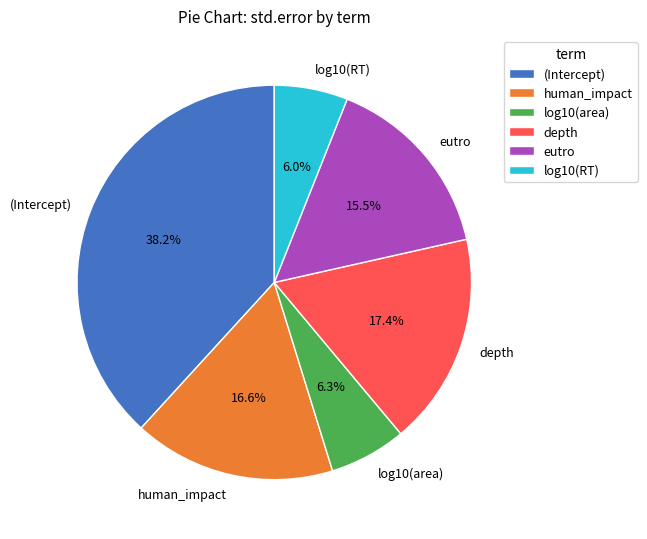

Does log10(RT) represent more than half of the total?

No